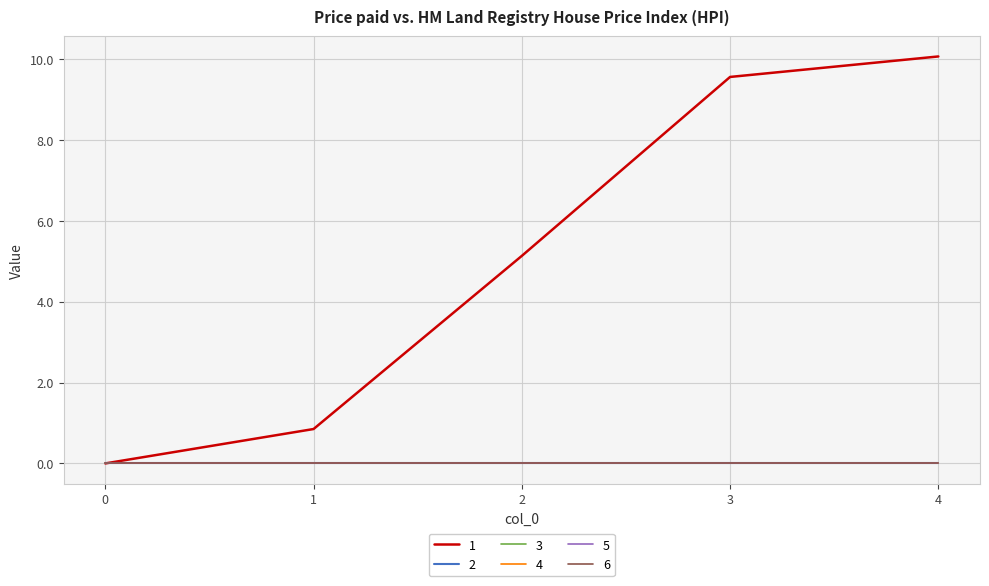

How many lines are shown in the chart?

6